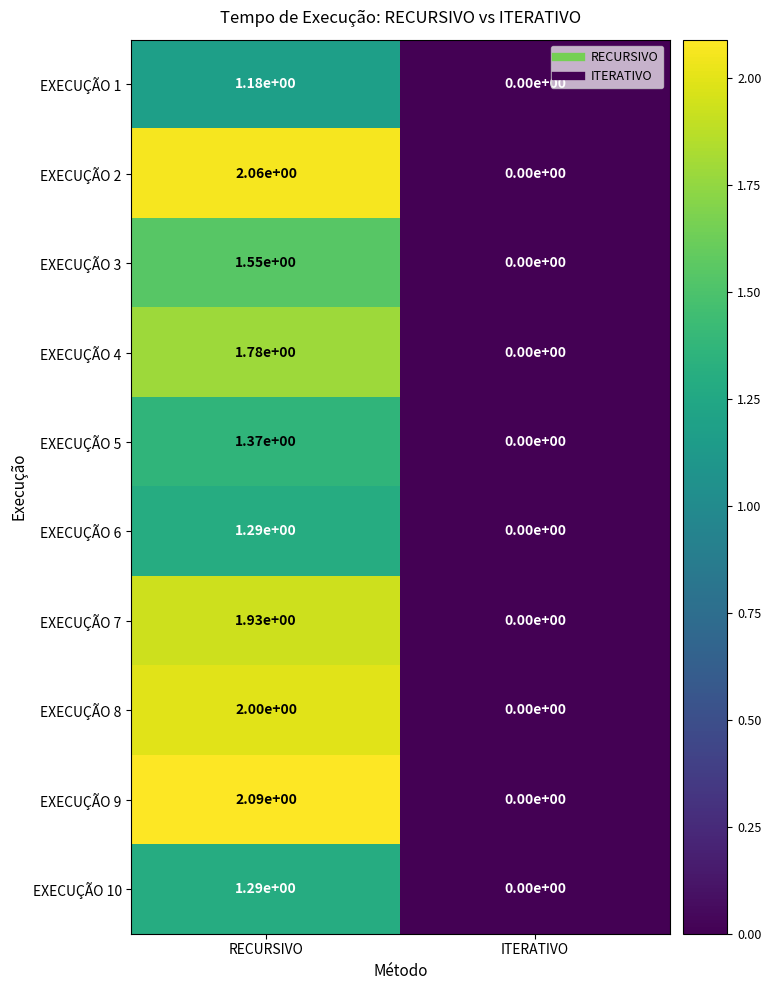

Which category has the lowest value across all series?

ITERATIVO